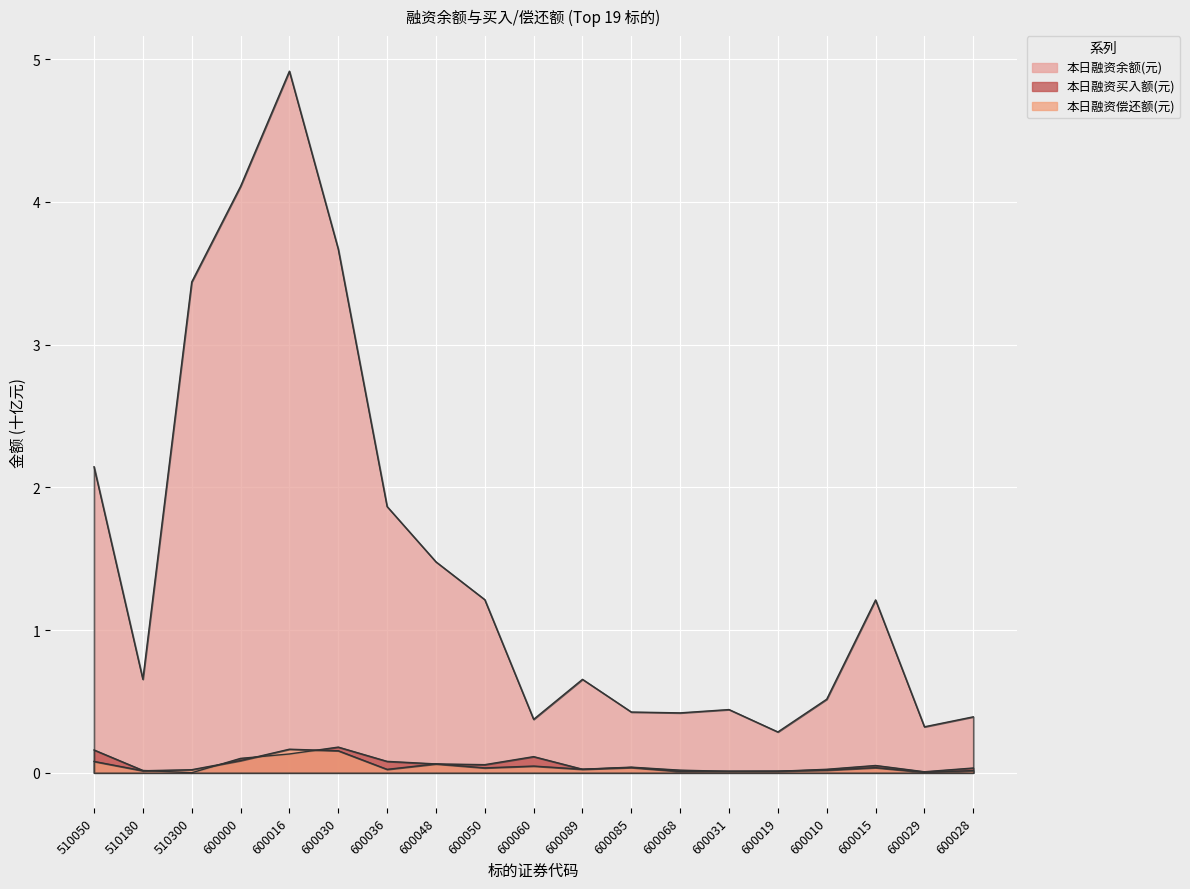

True or false: 本日融资余额(元) and 本日融资偿还额(元) cross at least once.

False